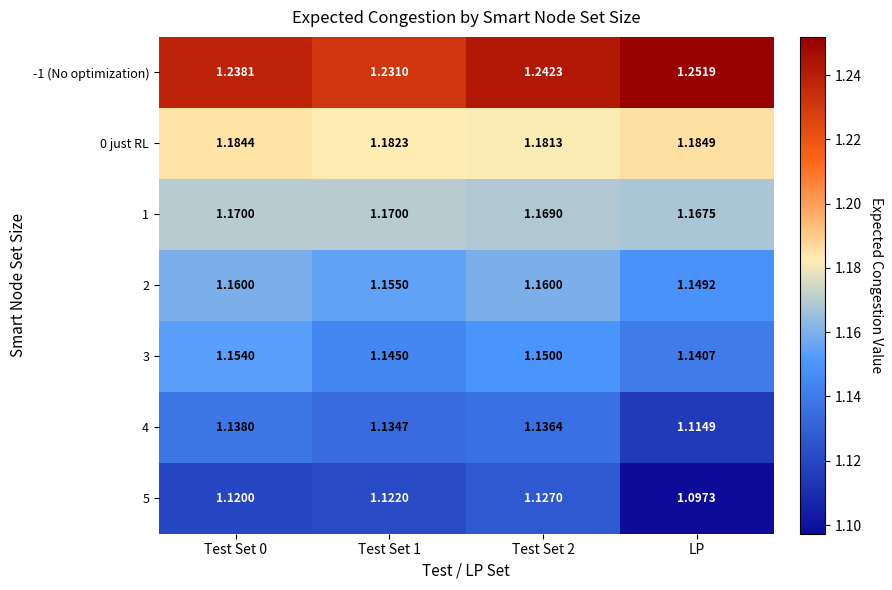

At which category does the chart reach its minimum across all series?

LP